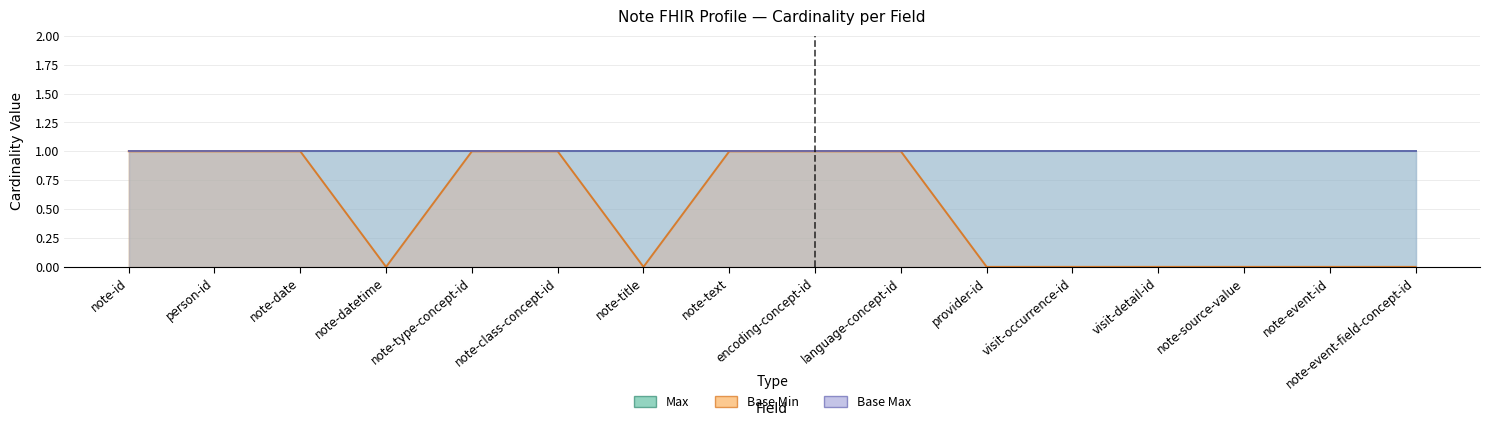

How many categories are shown in the chart?

16